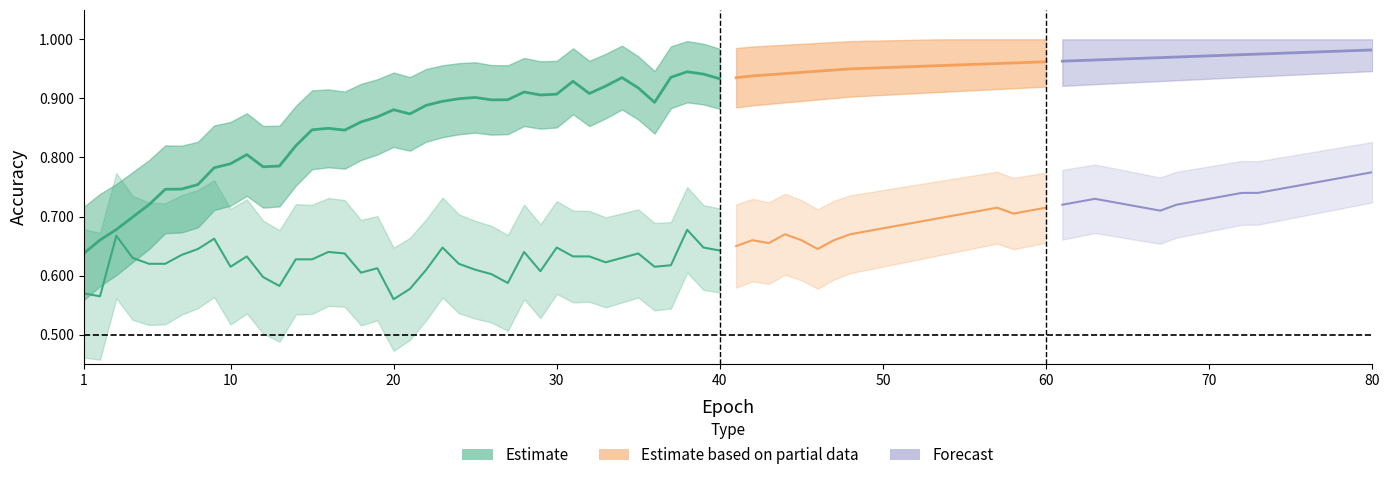

True or false: Test accuracy and Train accuracy cross at least once.

False